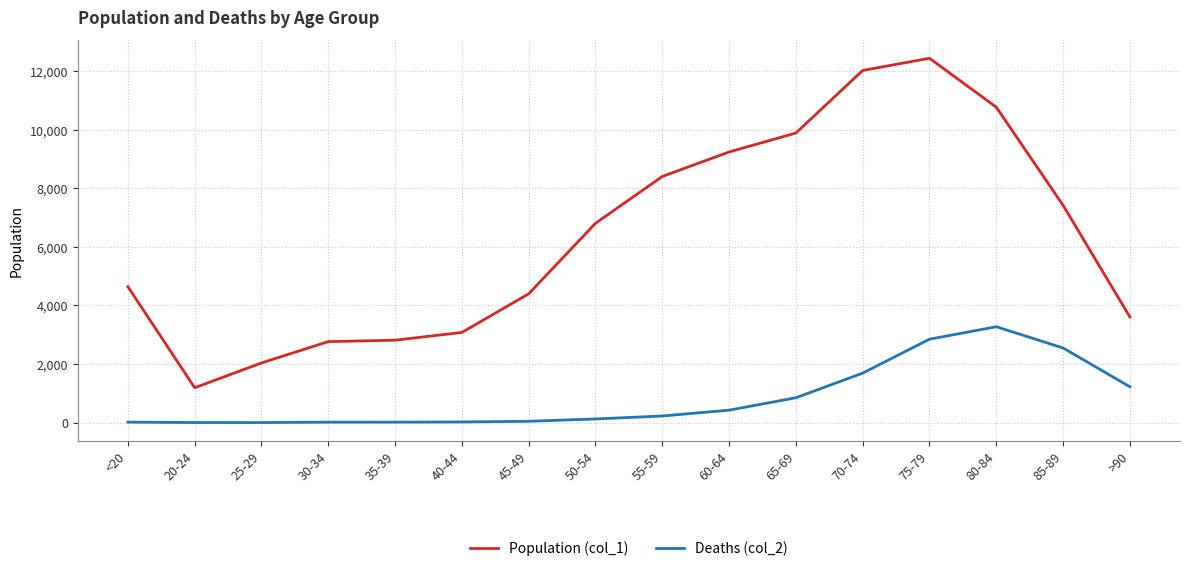

Which category has the highest value across all series?

75-79